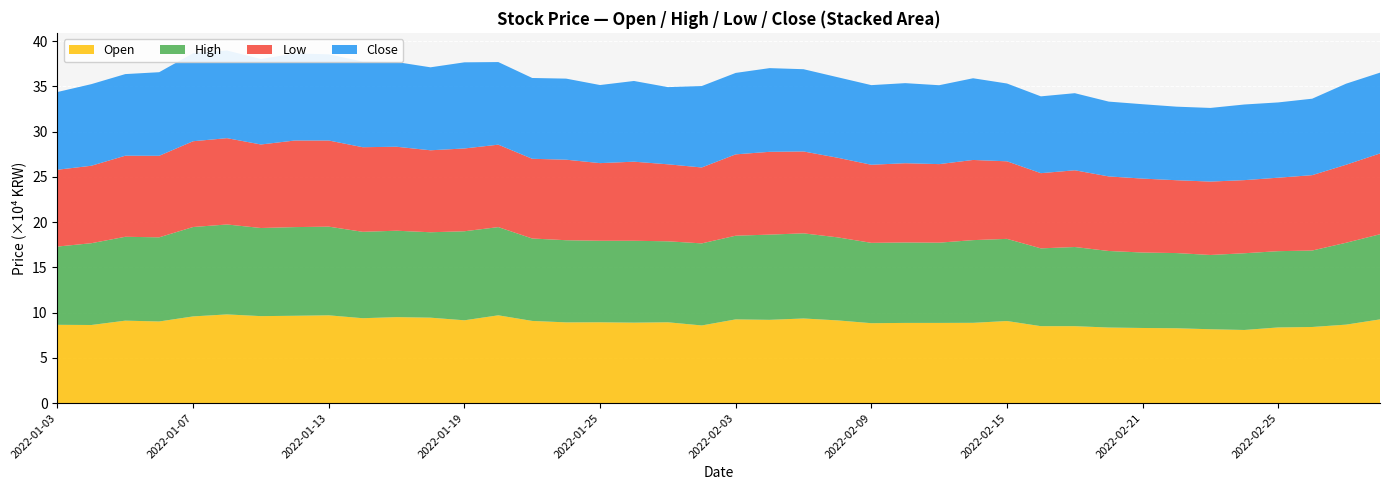

Reading left to right, what are all the values shown in this chart?

Open: 2022-01-03=86500	2022-01-04=86300	2022-01-05=91100	2022-01-06=90200	2022-01-07=95800	2022-01-10=98000	2022-01-11=96100	2022-01-12=96500	2022-01-13=97000	2022-01-14=93800	2022-01-17=95000	2022-01-18=94400	2022-01-19=91500	2022-01-20=97000	2022-01-21=90800	2022-01-24=89200	2022-01-25=89300	2022-01-26=88900	2022-01-27=89300	2022-01-28=85800	2022-02-03=92500	2022-02-04=92000	2022-02-07=93500	2022-02-08=91400	2022-02-09=88300	2022-02-10=88600	2022-02-11=88600	2022-02-14=88700	2022-02-15=90700	2022-02-16=85000	2022-02-17=85000	2022-02-18=83500	2022-02-21=83000	2022-02-22=82700	2022-02-23=81600	2022-02-24=80800	2022-02-25=83600	2022-02-28=84100	2022-03-02=86700	2022-03-03=92500
High: 2022-01-03=86500	2022-01-04=90400	2022-01-05=92700	2022-01-06=93000	2022-01-07=98800	2022-01-10=99400	2022-01-11=97400	2022-01-12=98000	2022-01-13=98000	2022-01-14=95500	2022-01-17=95500	2022-01-18=94400	2022-01-19=98400	2022-01-20=97500	2022-01-21=91100	2022-01-24=90800	2022-01-25=90100	2022-01-26=90500	2022-01-27=89500	2022-01-28=90700	2022-02-03=92500	2022-02-04=94200	2022-02-07=94100	2022-02-08=91800	2022-02-09=88800	2022-02-10=88900	2022-02-11=88700	2022-02-14=91400	2022-02-15=90800	2022-02-16=86000	2022-02-17=87500	2022-02-18=84600	2022-02-21=83400	2022-02-22=83100	2022-02-23=82100	2022-02-24=84800	2022-02-25=84300	2022-02-28=84500	2022-03-02=90500	2022-03-03=94100
Low: 2022-01-03=84900	2022-01-04=85600	2022-01-05=89600	2022-01-06=90100	2022-01-07=94800	2022-01-10=95400	2022-01-11=92300	2022-01-12=95700	2022-01-13=95200	2022-01-14=93500	2022-01-17=92800	2022-01-18=90600	2022-01-19=91500	2022-01-20=91100	2022-01-21=88100	2022-01-24=89000	2022-01-25=85800	2022-01-26=87400	2022-01-27=85100	2022-01-28=83900	2022-02-03=89900	2022-02-04=91500	2022-02-07=90500	2022-02-08=88000	2022-02-09=86300	2022-02-10=87600	2022-02-11=86800	2022-02-14=88600	2022-02-15=85700	2022-02-16=83100	2022-02-17=84800	2022-02-18=82400	2022-02-21=81700	2022-02-22=80500	2022-02-23=81100	2022-02-24=80800	2022-02-25=81200	2022-02-28=83300	2022-03-02=86200	2022-03-03=89300
Close: 2022-01-03=85900	2022-01-04=90200	2022-01-05=90200	2022-01-06=92400	2022-01-07=97300	2022-01-10=96900	2022-01-11=94500	2022-01-12=96300	2022-01-13=95300	2022-01-14=94700	2022-01-17=93600	2022-01-18=91700	2022-01-19=95200	2022-01-20=91300	2022-01-21=89300	2022-01-24=89600	2022-01-25=86300	2022-01-26=89200	2022-01-27=85300	2022-01-28=90000	2022-02-03=90000	2022-02-04=92500	2022-02-07=90900	2022-02-08=89000	2022-02-09=88000	2022-02-10=88500	2022-02-11=87200	2022-02-14=90300	2022-02-15=86000	2022-02-16=84900	2022-02-17=85200	2022-02-18=82700	2022-02-21=82200	2022-02-22=81300	2022-02-23=81400	2022-02-24=83600	2022-02-25=83200	2022-02-28=84500	2022-03-02=89600	2022-03-03=89300